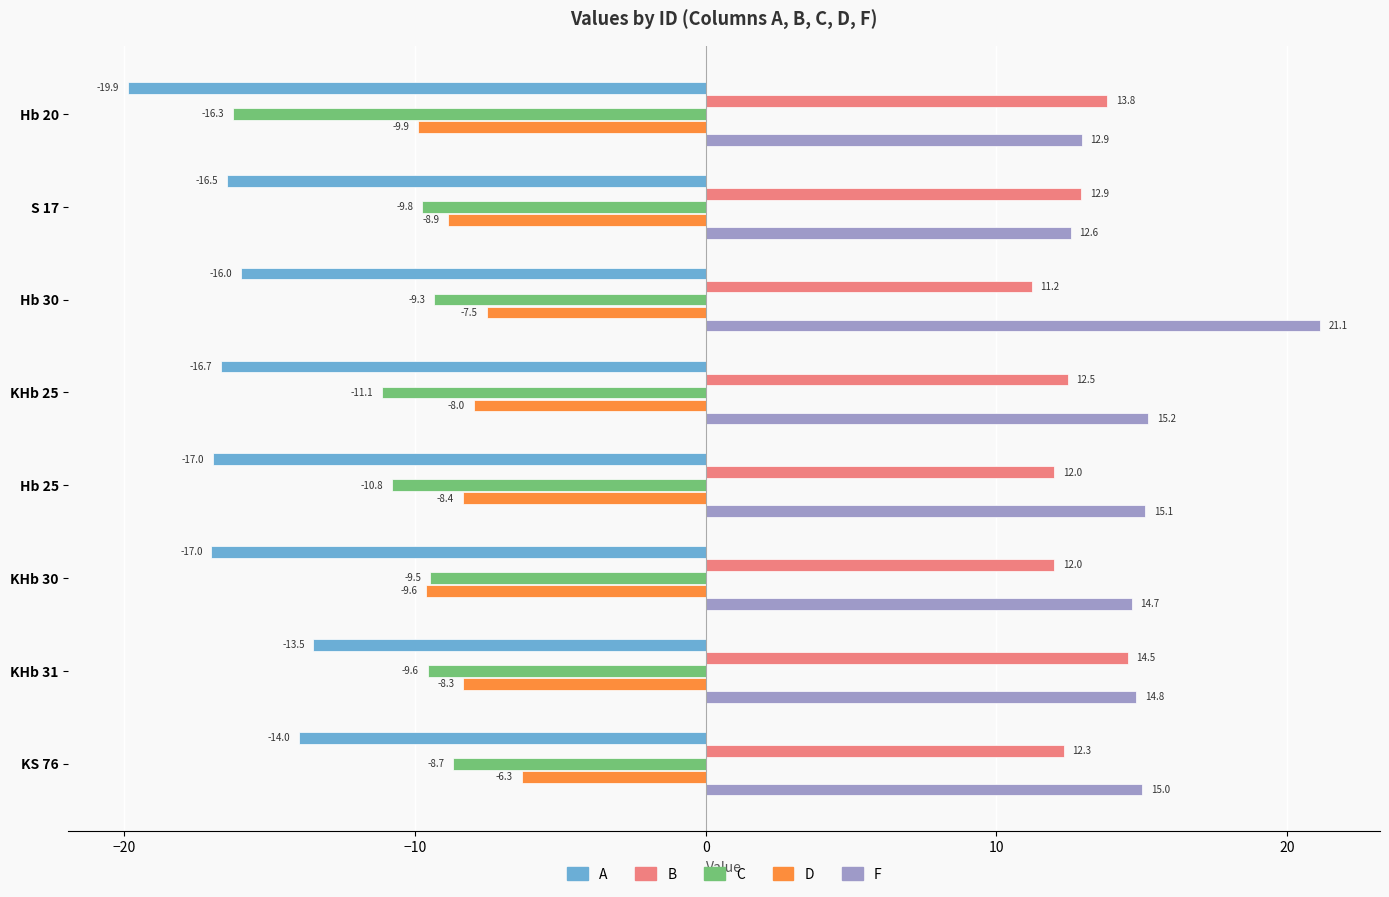

At how many categories does at least one series exceed 1?

8